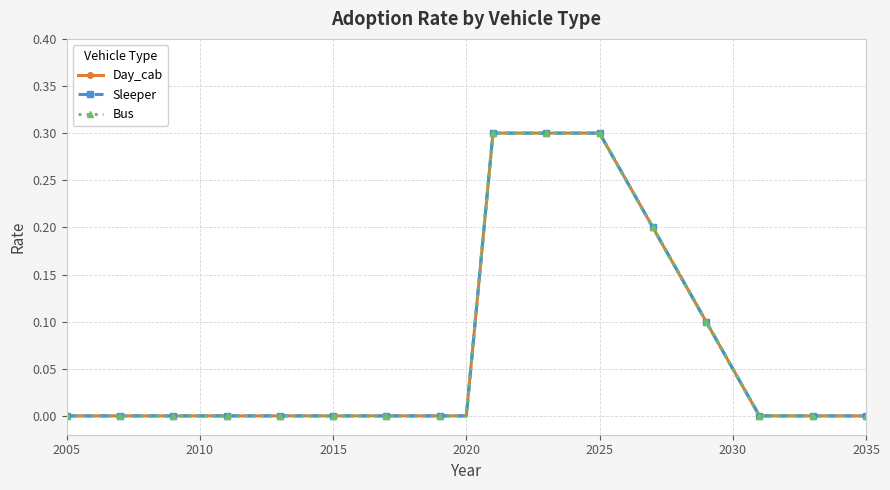

True or false: Day_cab has more than 1 points higher than both neighbors.

False